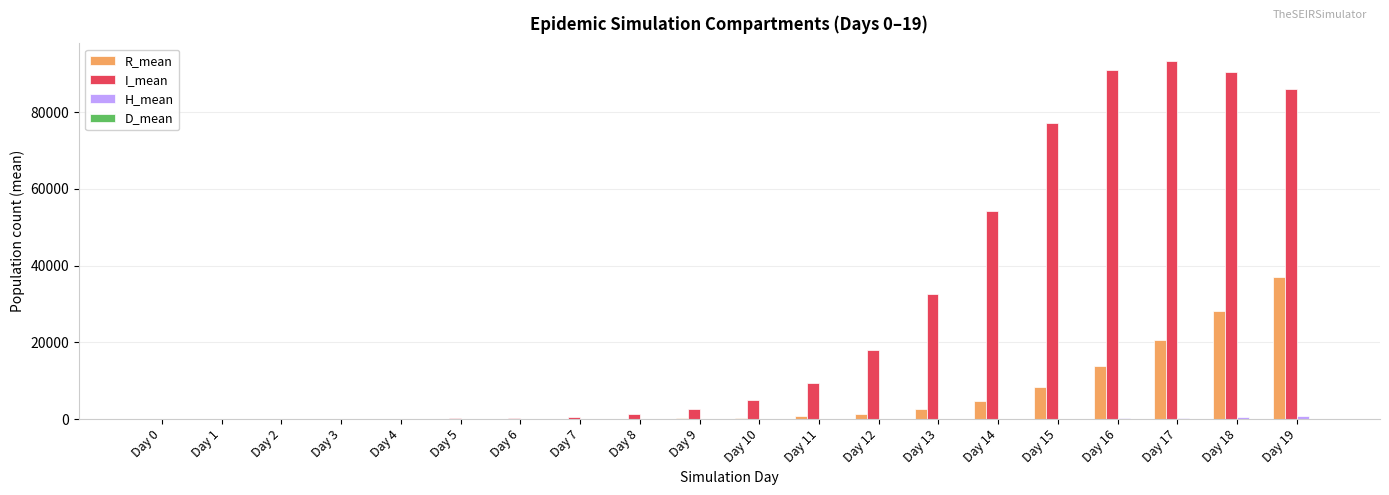

Which series has the largest range (max minus min)?

I_mean